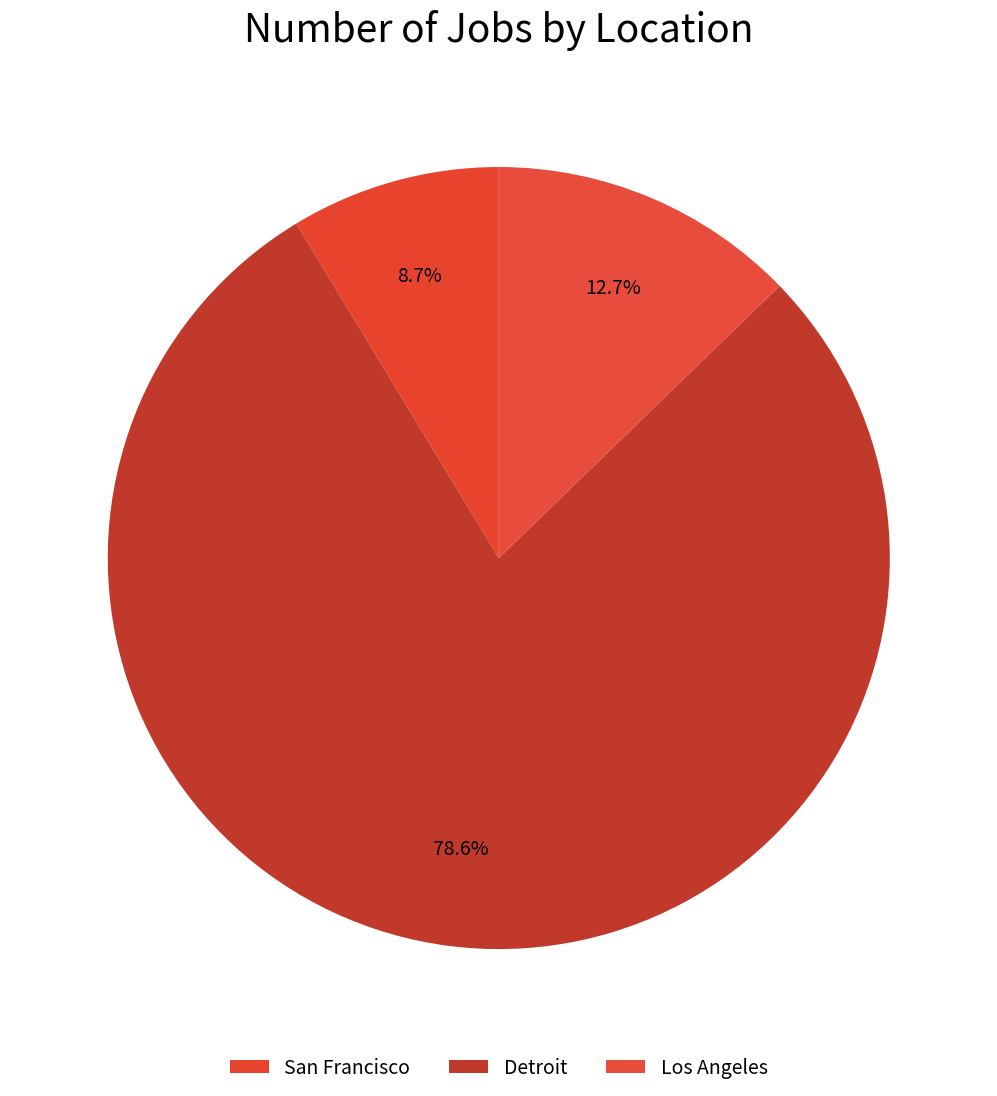

Is there a majority slice in this chart?

Yes